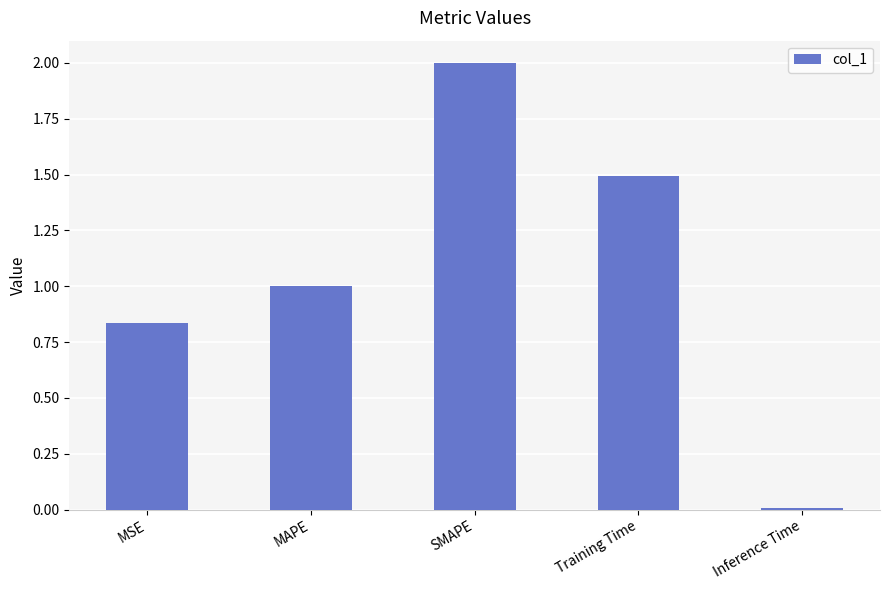

At which label is the value closest to 1?

MAPE